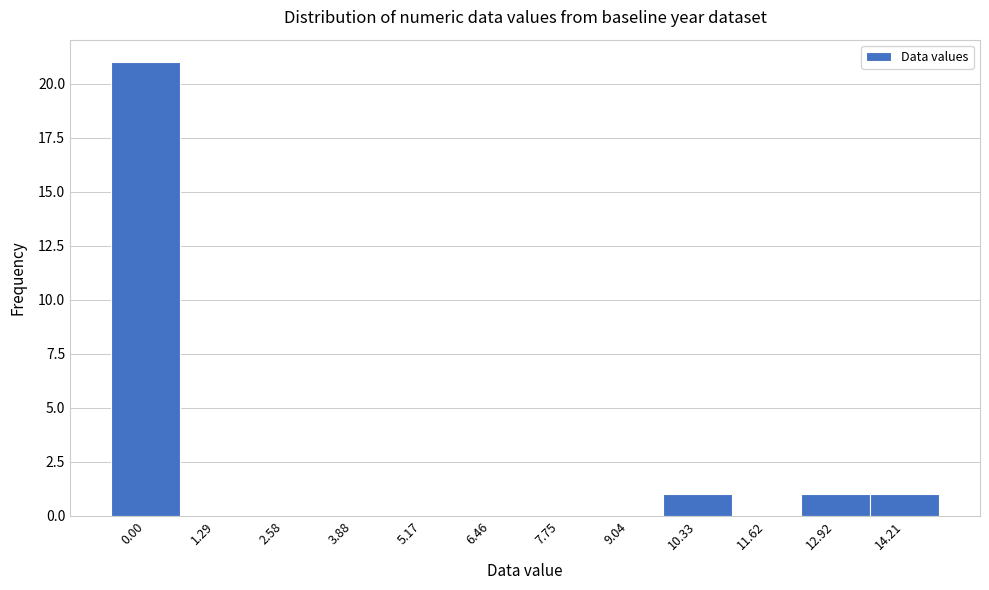

Reading left to right, what are all the values shown in this chart?

0.00=21	1.29=0	2.58=0	3.88=0	5.17=0	6.46=0	7.75=0	9.04=0	10.33=1	11.62=0	12.92=1	14.21=1